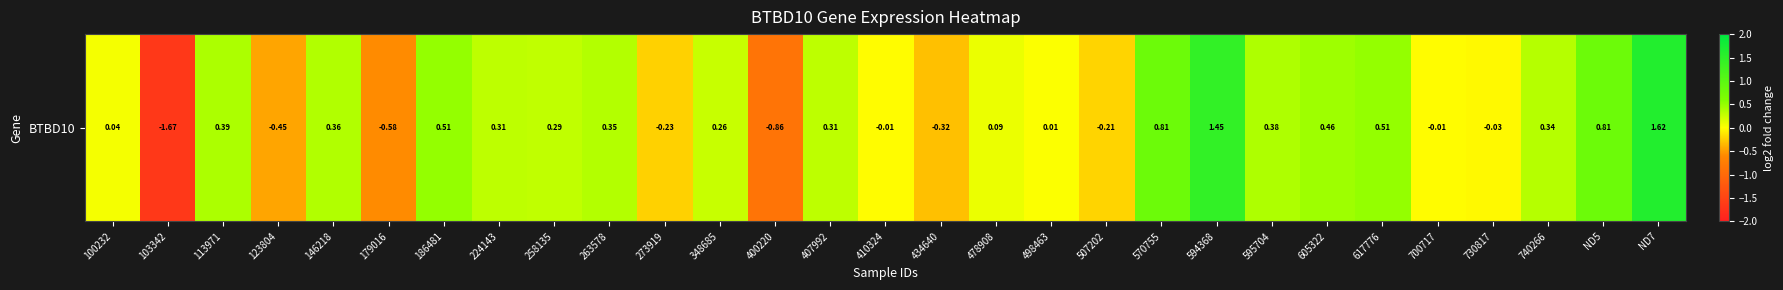

True or false: the data shows 2.8 at ND7.

False